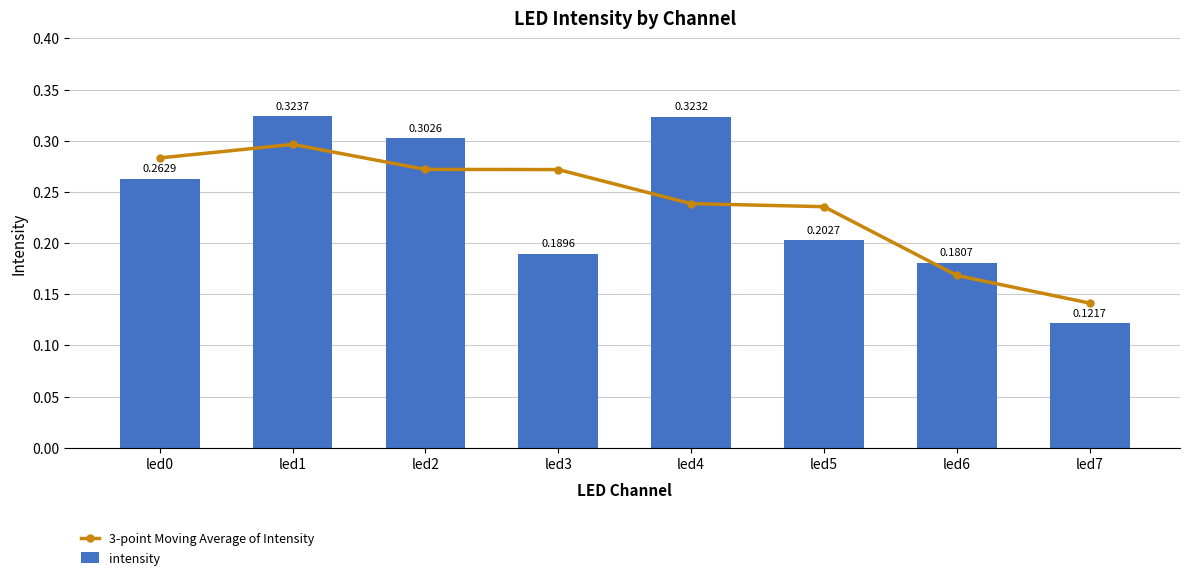

What are all the series names shown in the legend?

3-point Moving Average of Intensity, intensity